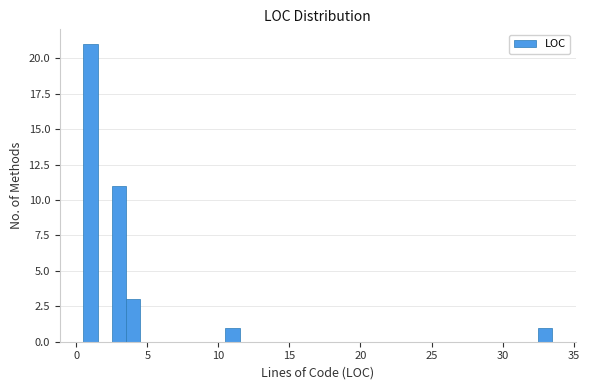

Around what value on the x-axis is the tallest bar? Give the approximate position of its centre, as read against the axis.

1.0